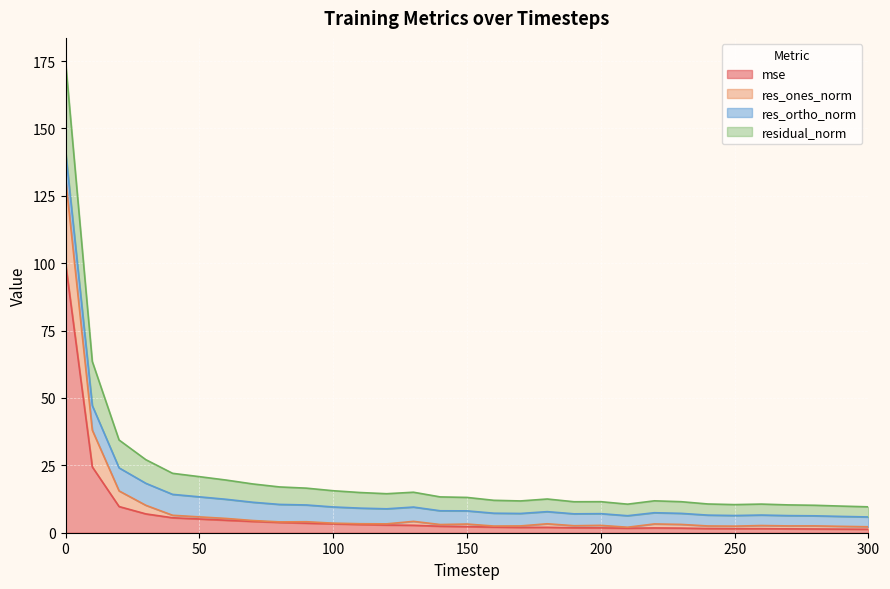

What are all the series names shown in the legend?

mse, res_ones_norm, res_ortho_norm, residual_norm